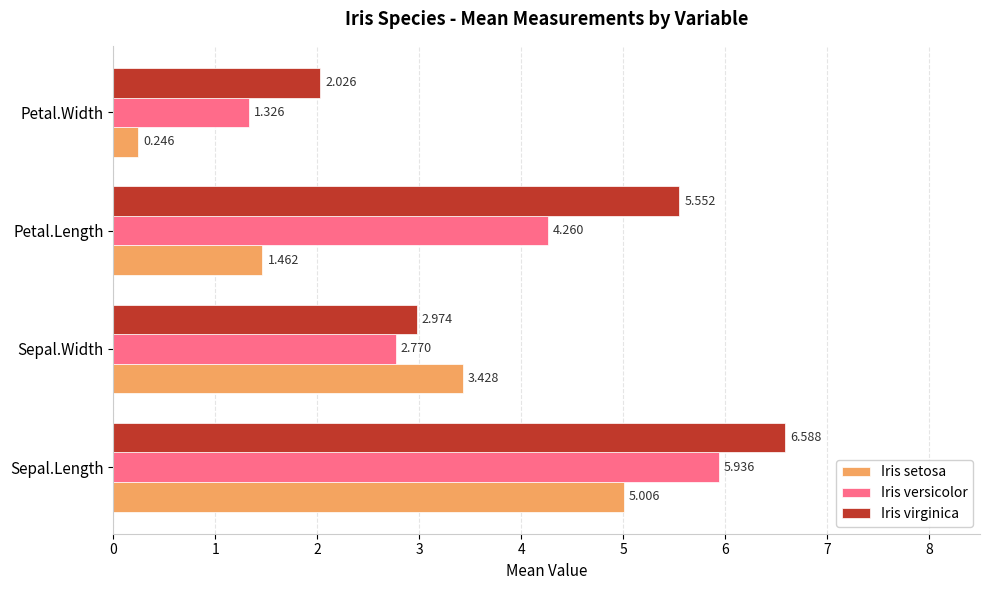

Which series has the largest range (max minus min)?

Iris setosa